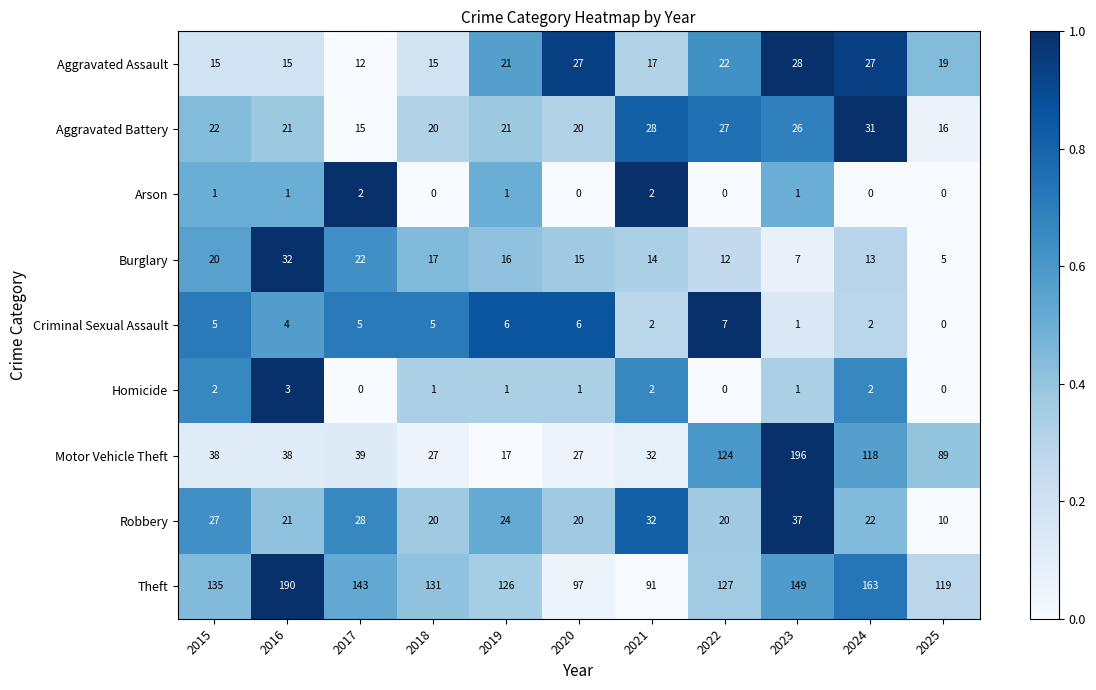

What is the difference between the highest and lowest values at 2022?

127